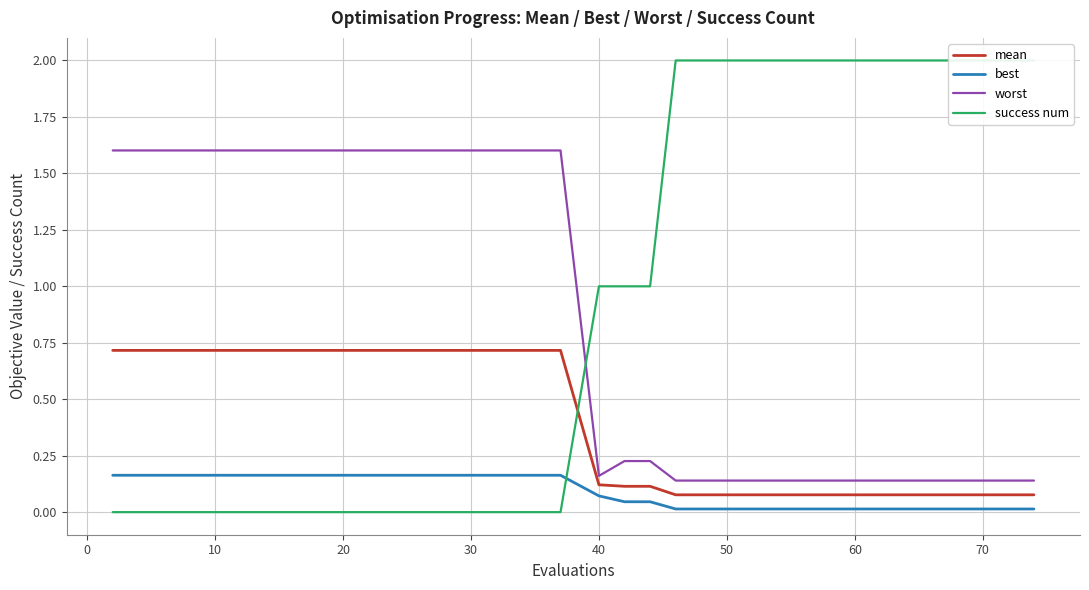

What is the highest value of the worst series?

1.6